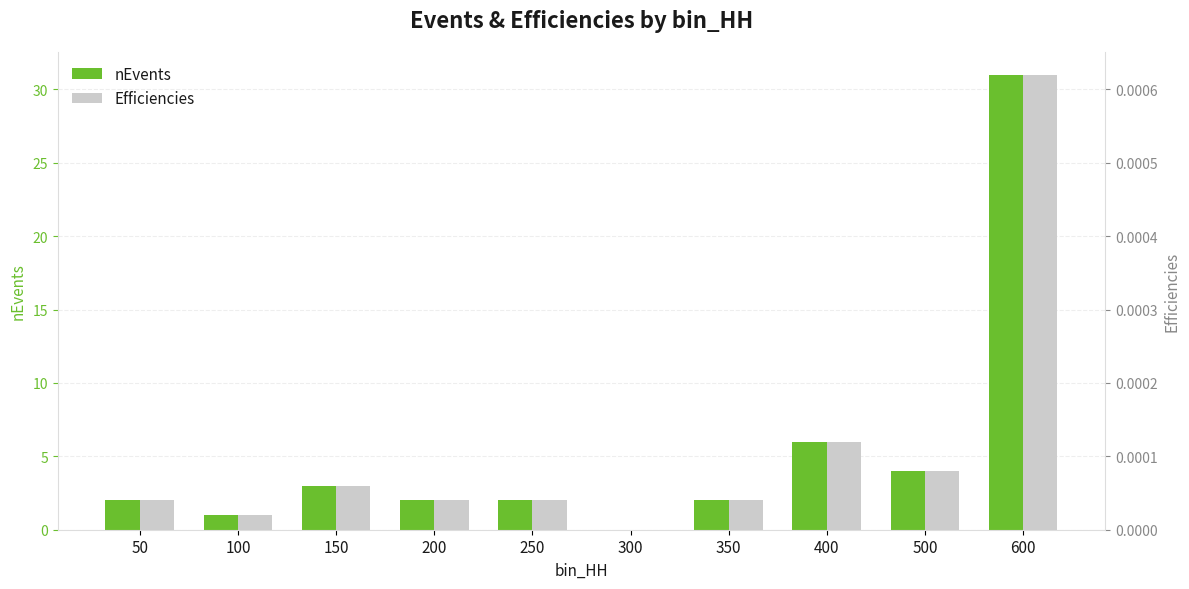

What is the highest value of the nEvents series?

31.0